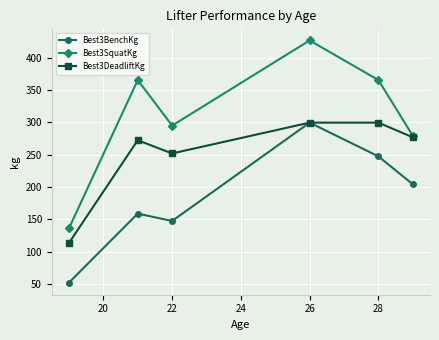

What is the difference between the maximum and minimum values in the Best3BenchKg series?

247.2